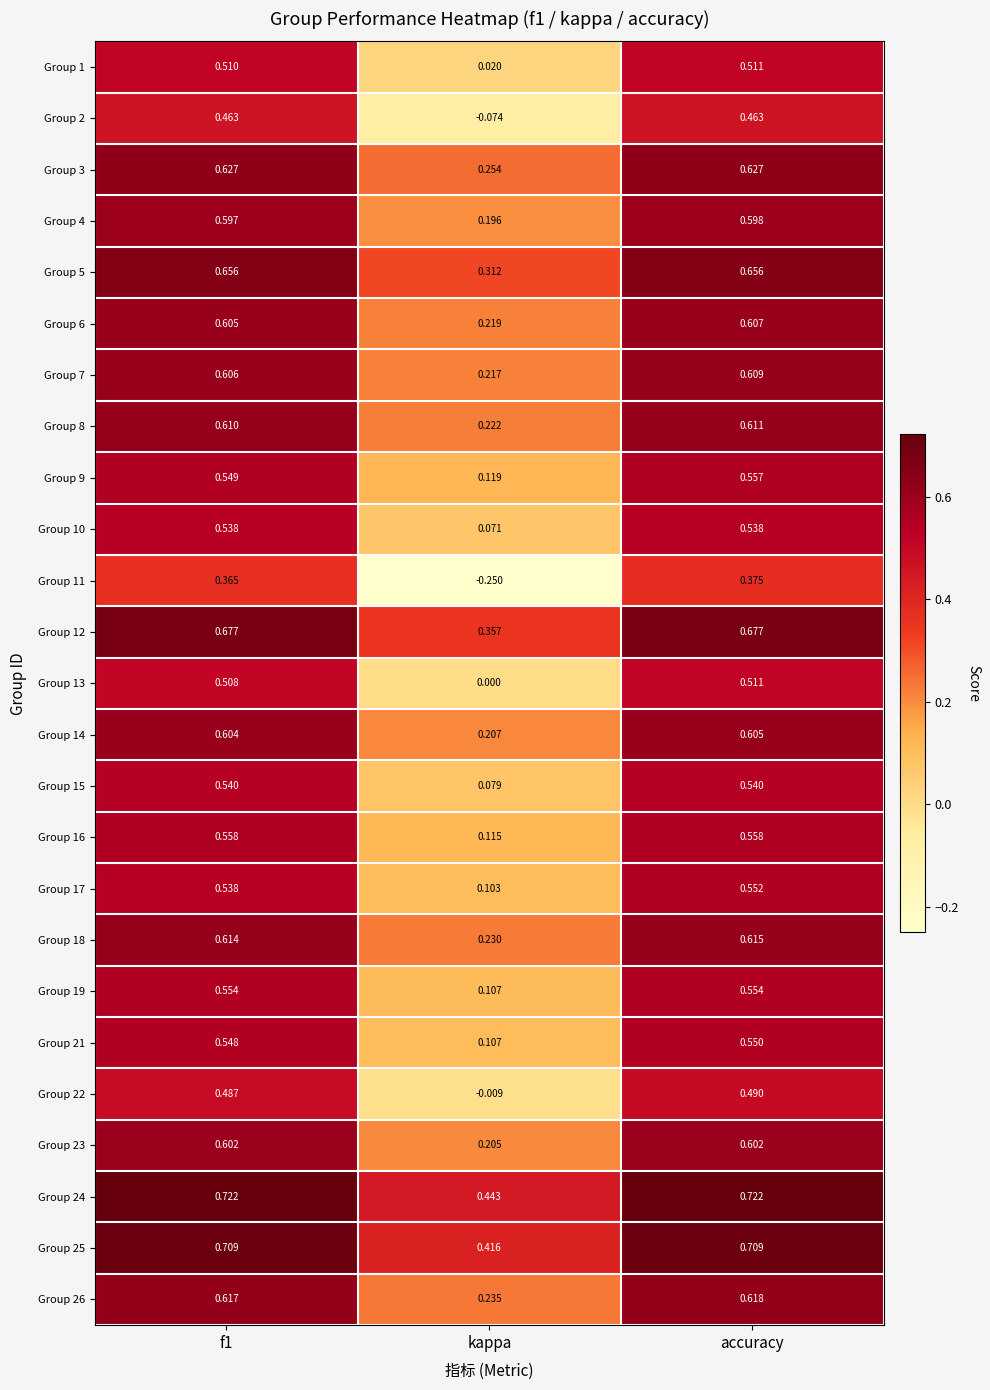

Is the value of Group 13 at kappa greater than the value of Group 6 at accuracy?

No